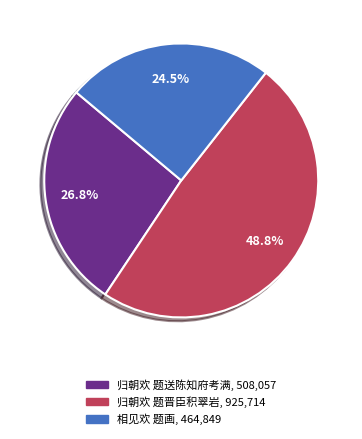

Which category has the smallest portion of the pie?

相见欢 题画